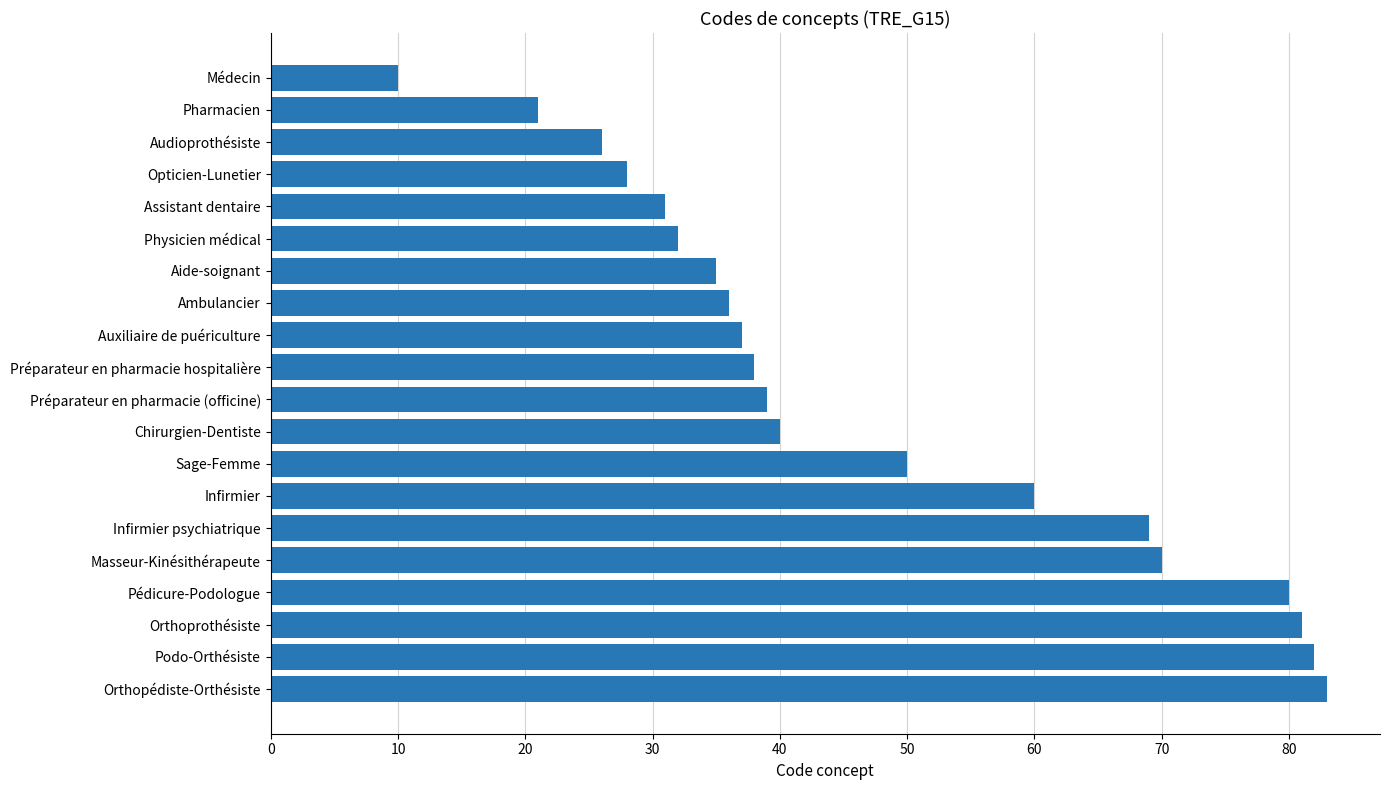

Reading top to bottom, extract all data points from this chart.

Médecin=10	Pharmacien=21	Audioprothésiste=26	Opticien-Lunetier=28	Assistant dentaire=31	Physicien médical=32	Aide-soignant=35	Ambulancier=36	Auxiliaire de puériculture=37	Préparateur en pharmacie hospitalière=38	Préparateur en pharmacie (officine)=39	Chirurgien-Dentiste=40	Sage-Femme=50	Infirmier=60	Infirmier psychiatrique=69	Masseur-Kinésithérapeute=70	Pédicure-Podologue=80	Orthoprothésiste=81	Podo-Orthésiste=82	Orthopédiste-Orthésiste=83